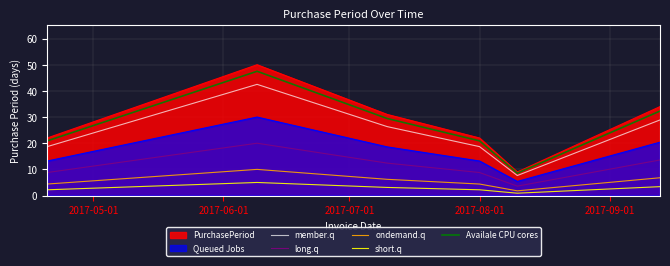

What is the highest value of the Availale CPU cores series?

47.5